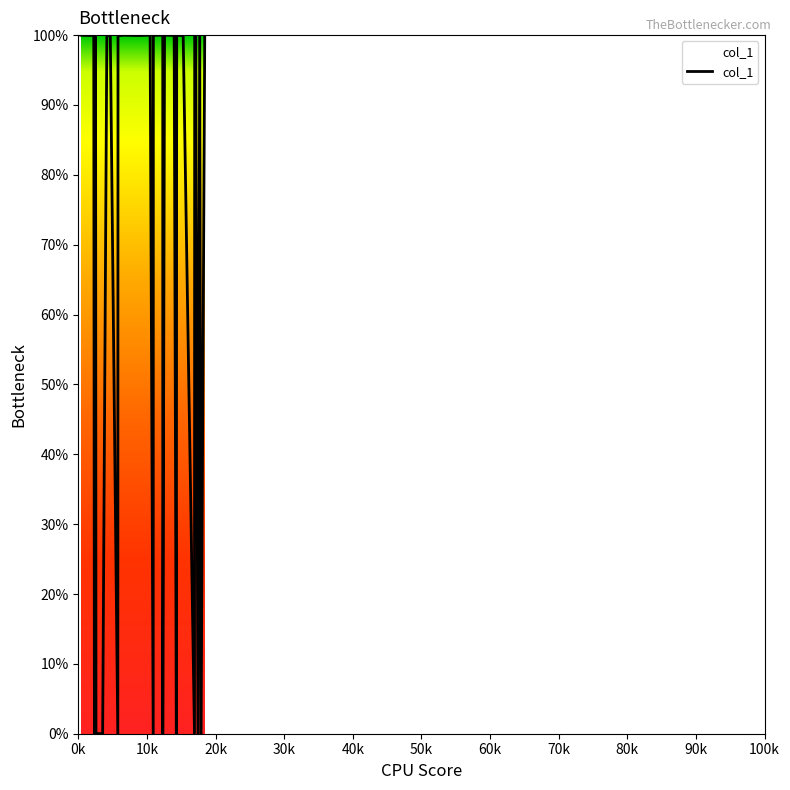

What is the difference between the maximum and minimum values?

100.0